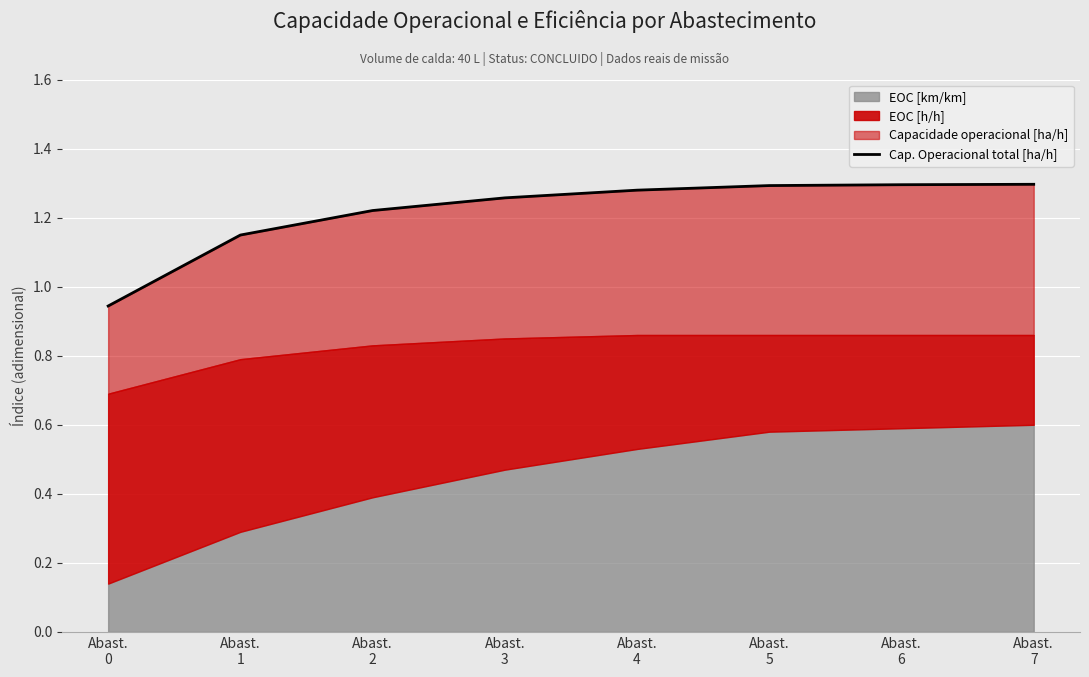

Is it true that the value at Abast.
0 is 1.5?

False